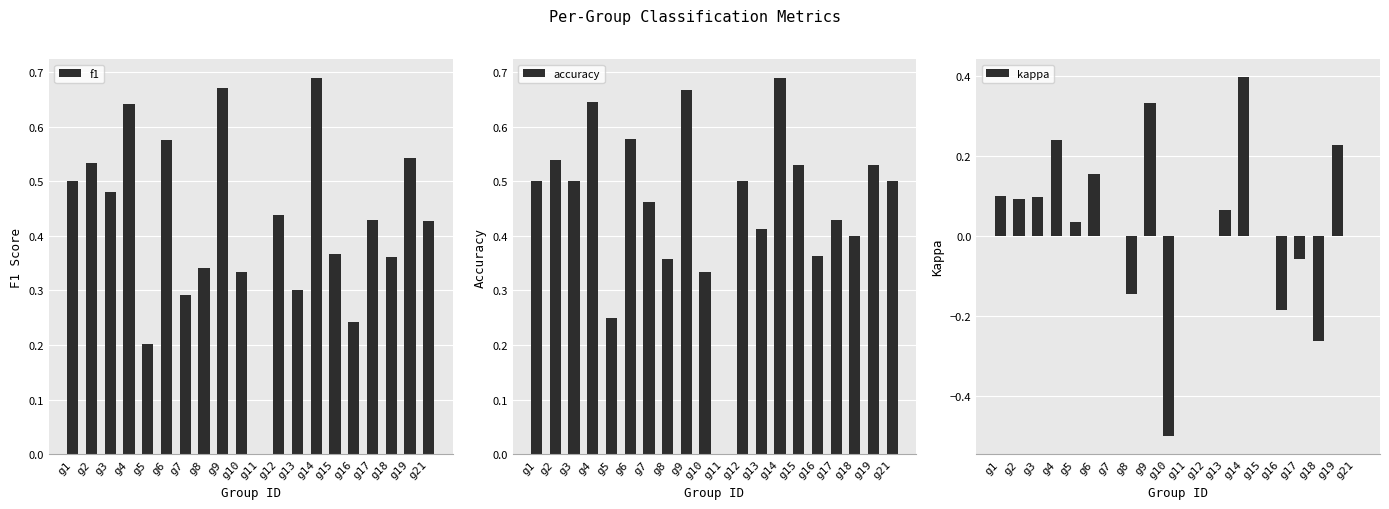

Which series has the largest total across all categories?

accuracy